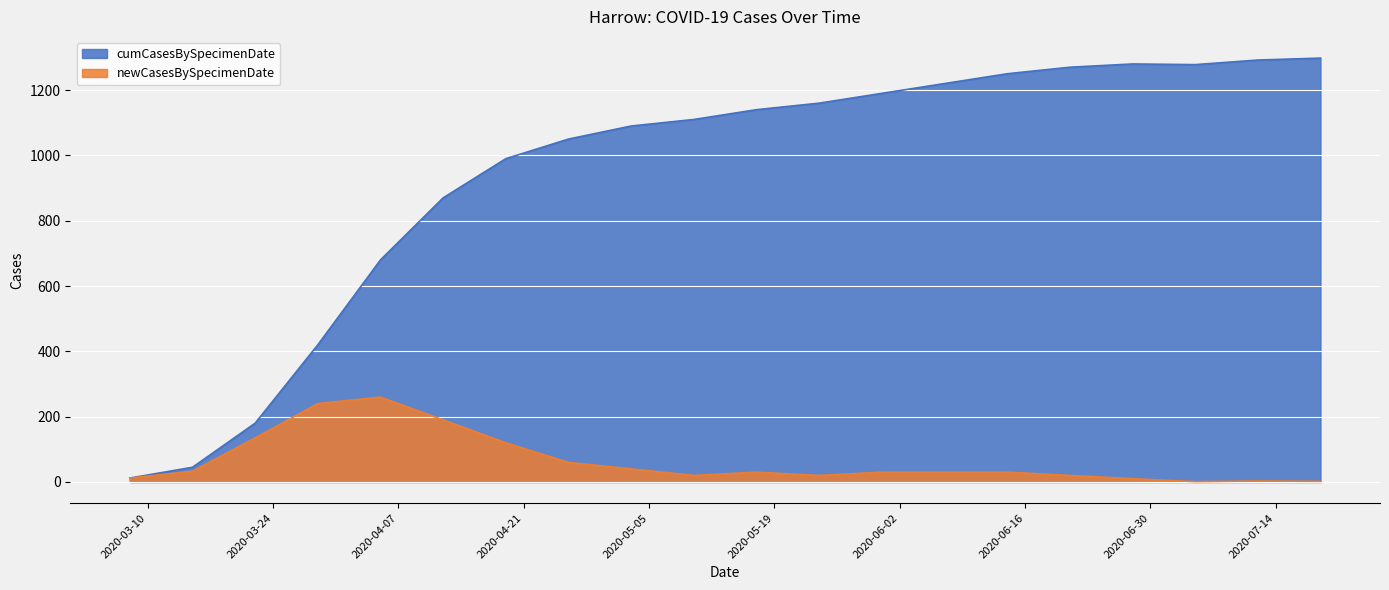

What is the total value across all series at 2020-05-17?

1170